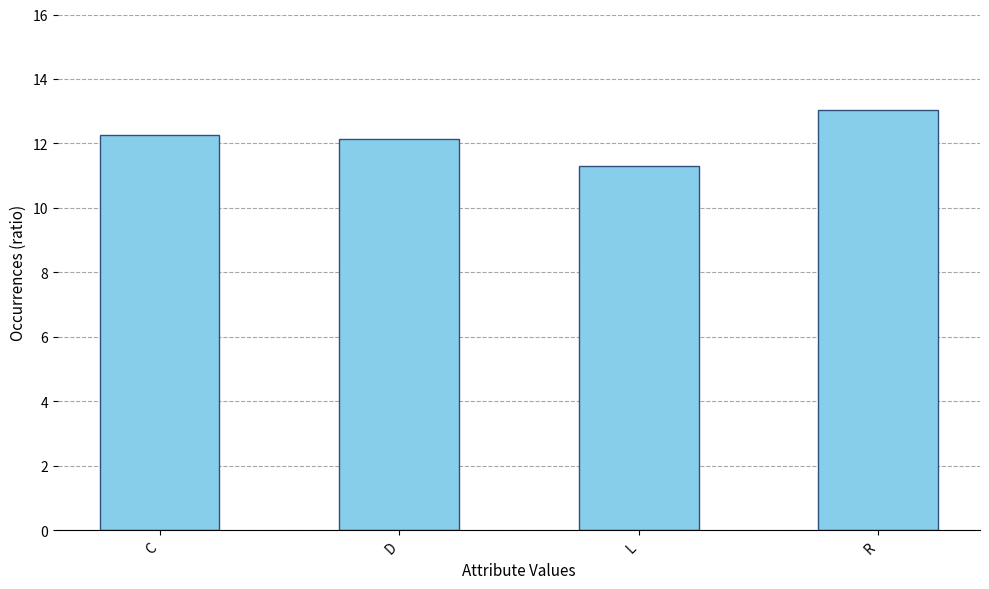

How many data points are less than 12?

1